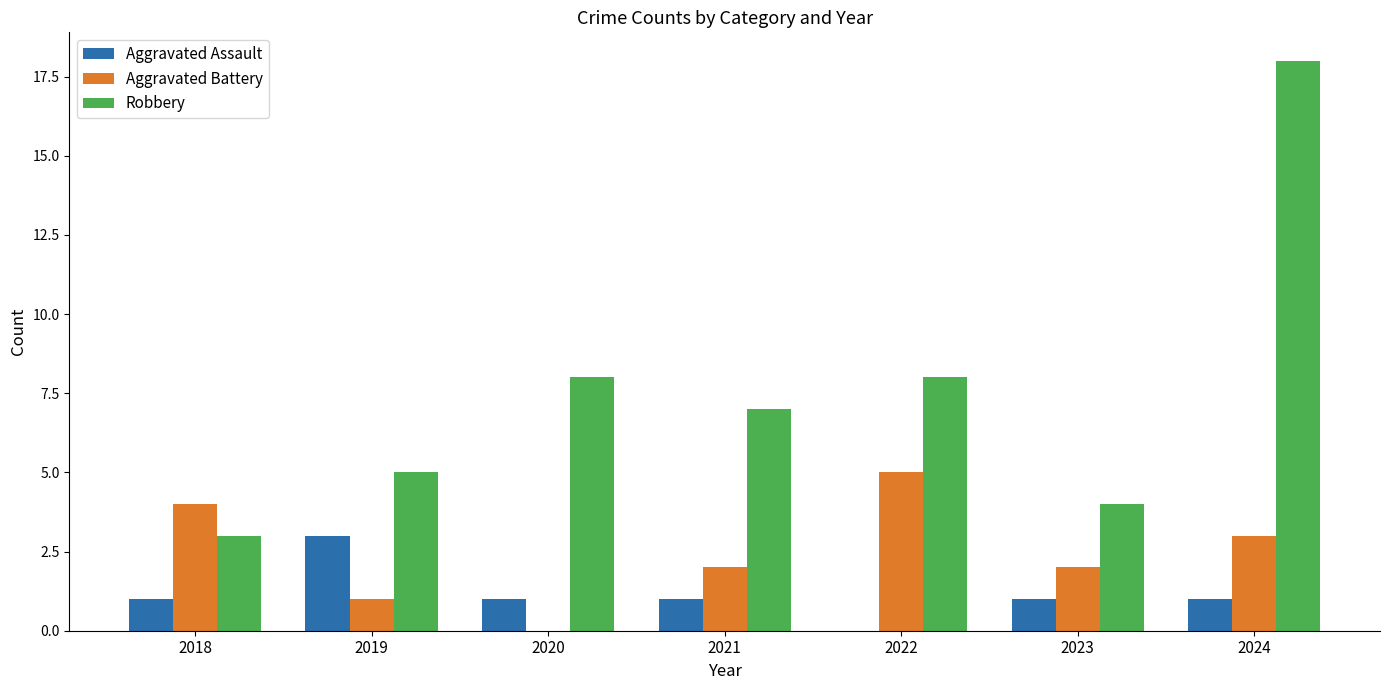

What is the spread (max minus min) of values at 2022?

8